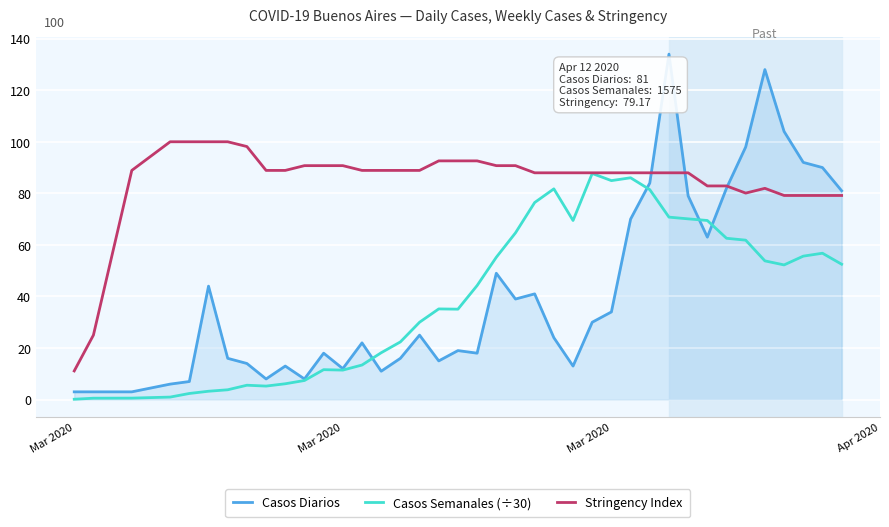

List the series in order of their peak value, highest first.

Casos Diarios, Stringency Index, Casos Semanales (÷30)